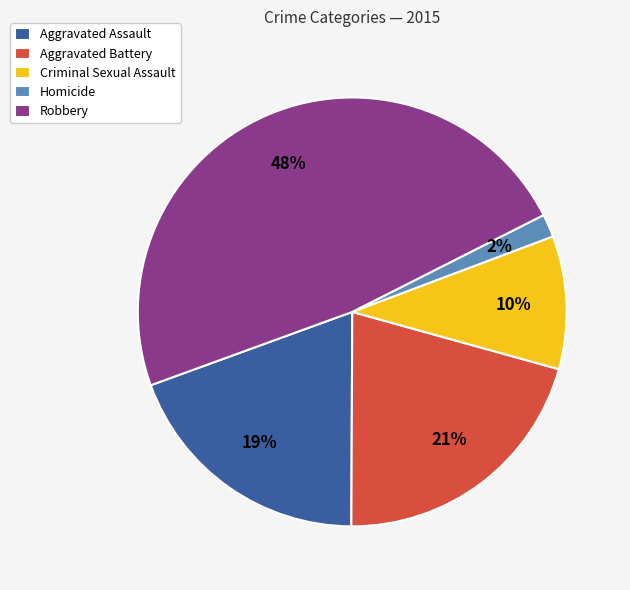

Between Robbery and Homicide, which is larger?

Robbery